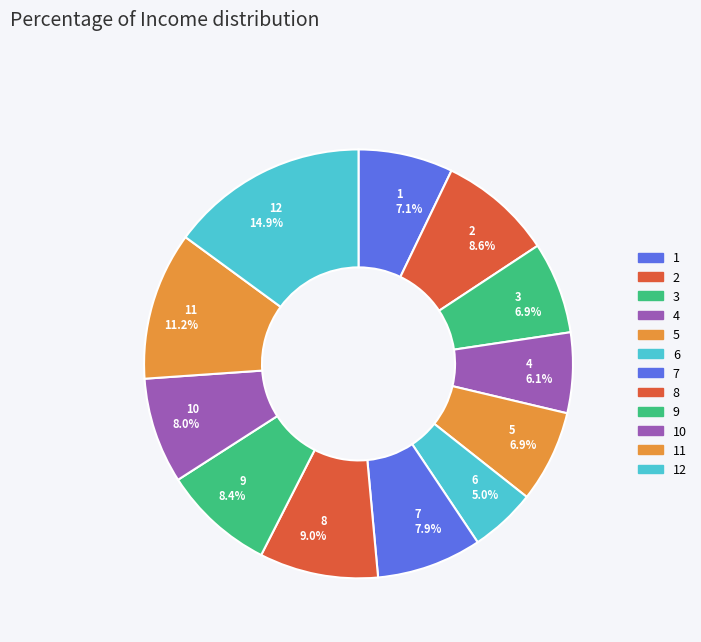

Which slice is the largest?

12